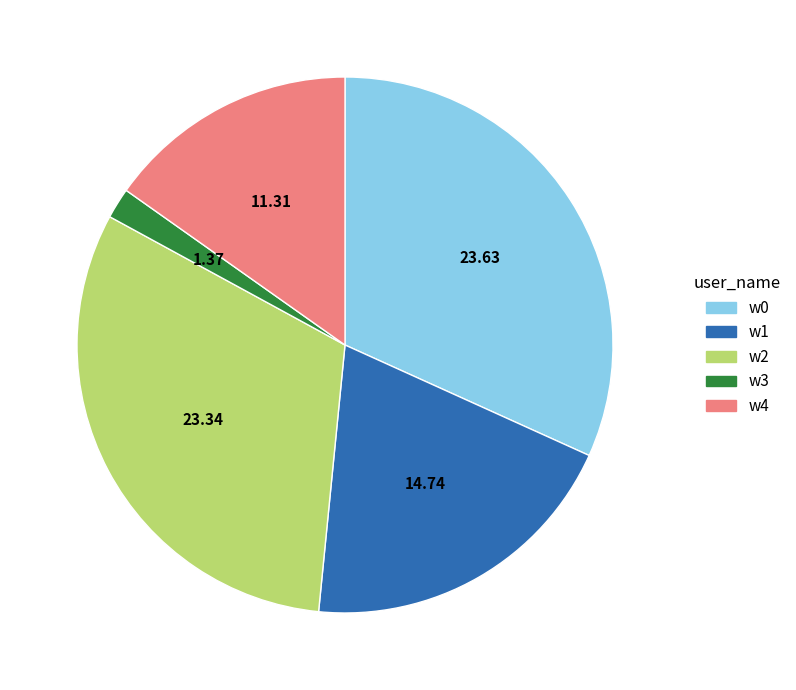

Is there a majority slice in this chart?

No